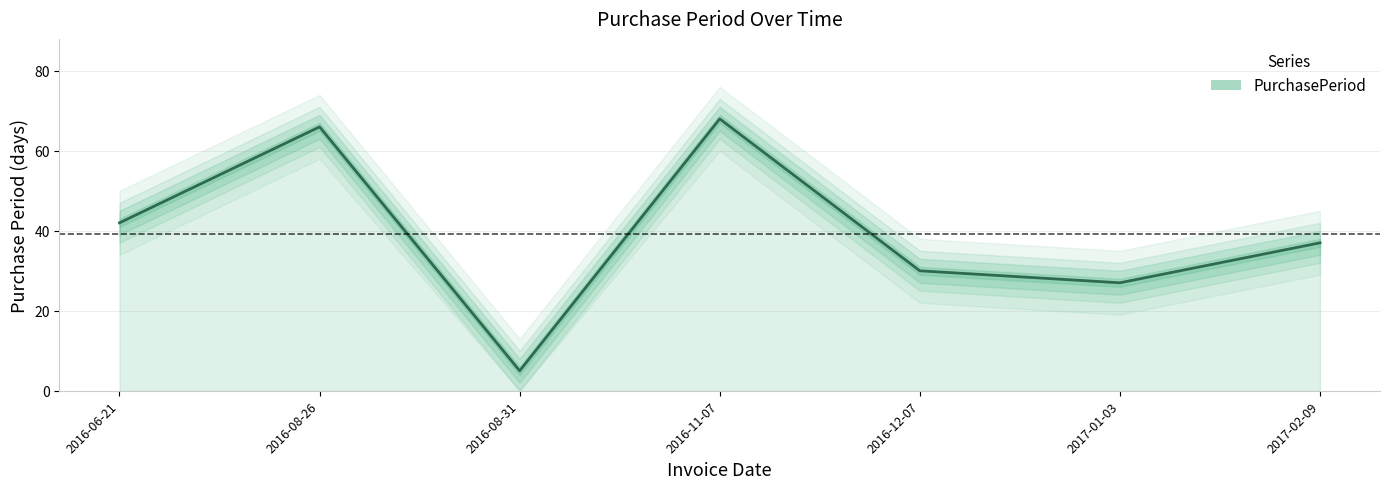

How many points are higher than both their immediate neighbors (excluding endpoints)?

2